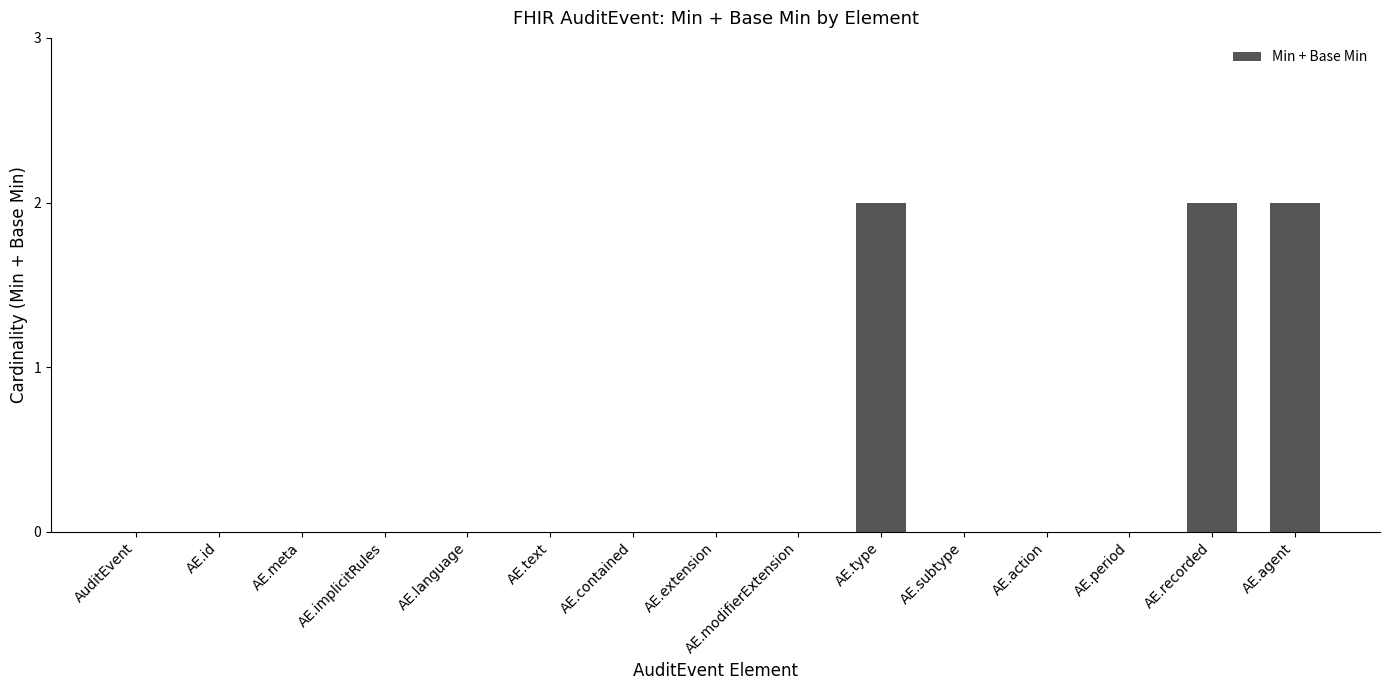

Between AE.type and AE.implicitRules, which is larger?

AE.type